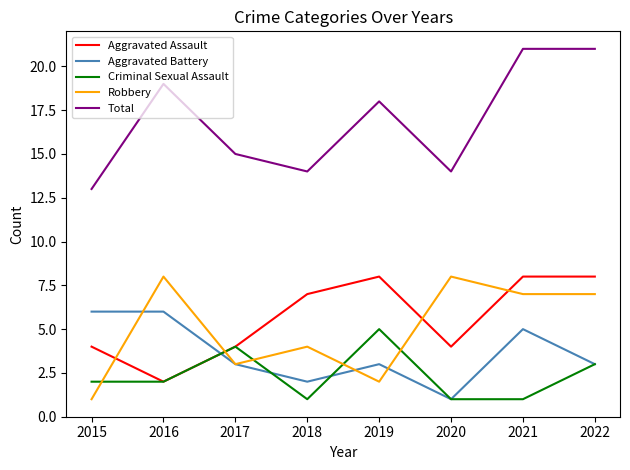

Which series has the largest total across all categories?

Total